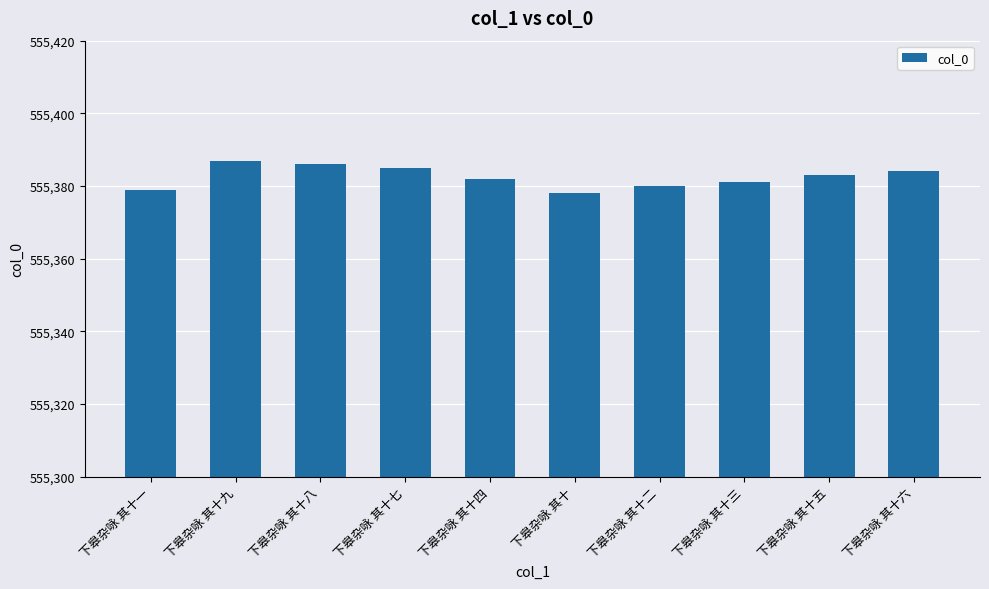

How many data points does each series have?

10